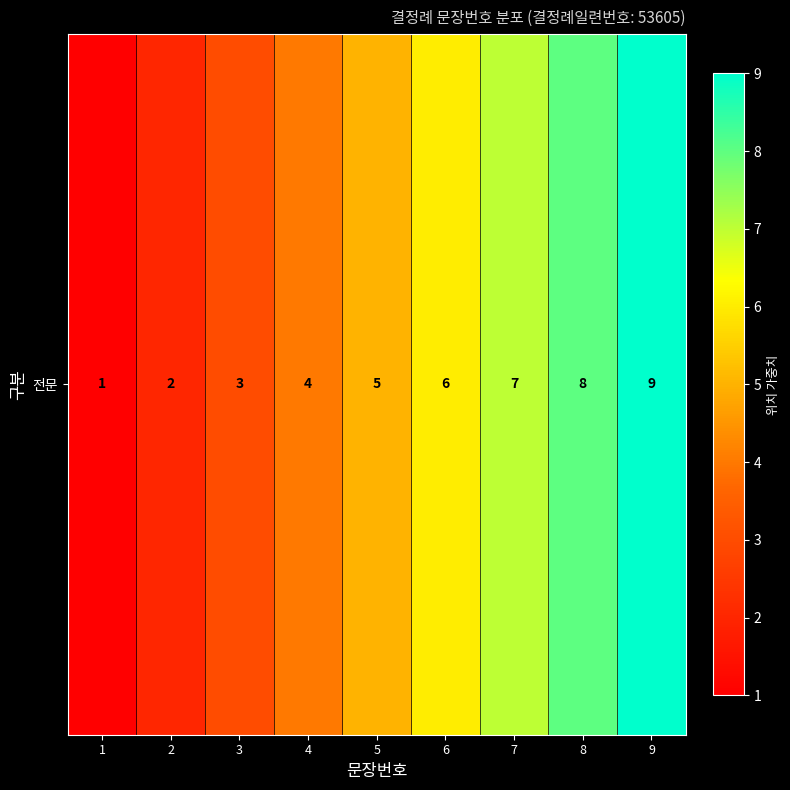

At which label is the value closest to 5?

5